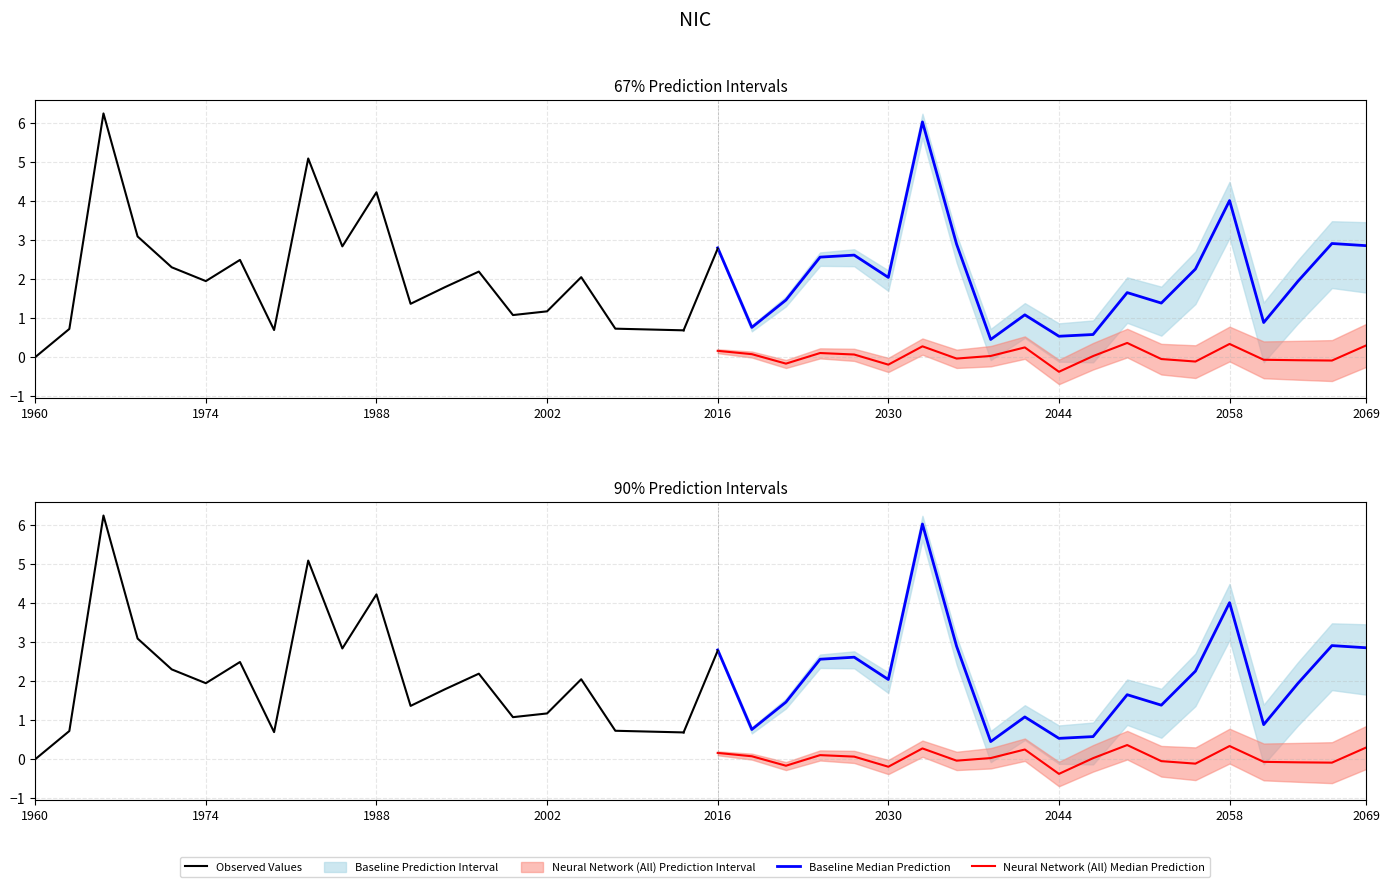

What is the difference between the second highest and minimum values in the Observed Values series?

5.1